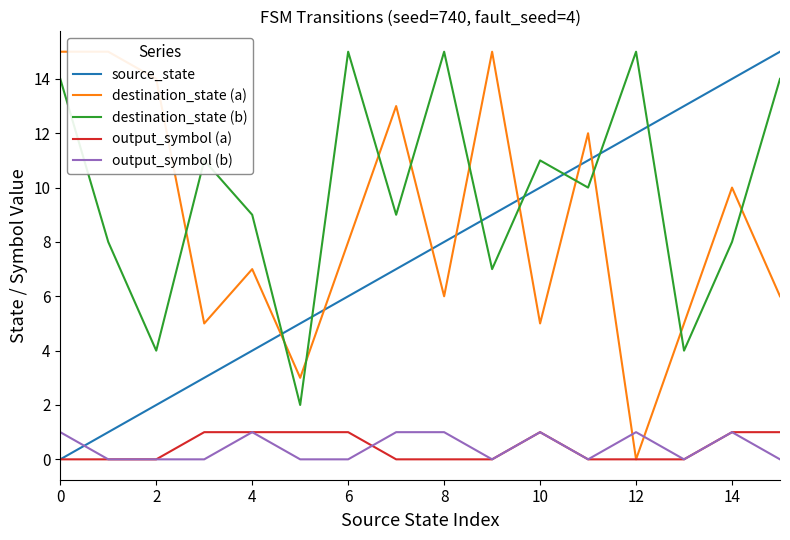

Which series has the largest total across all categories?

destination_state (b)